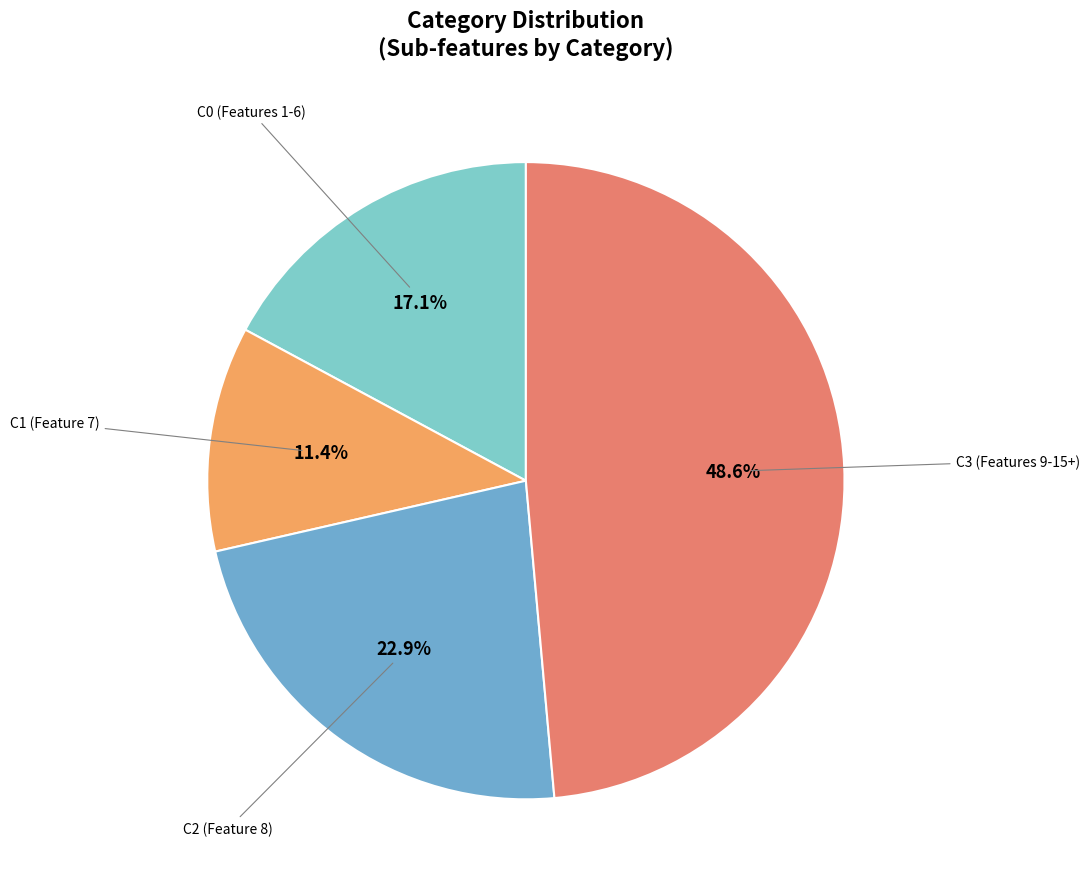

Rank the categories by value from highest to lowest.

C3 (Features 9-15+), C2 (Feature 8), C0 (Features 1-6), C1 (Feature 7)